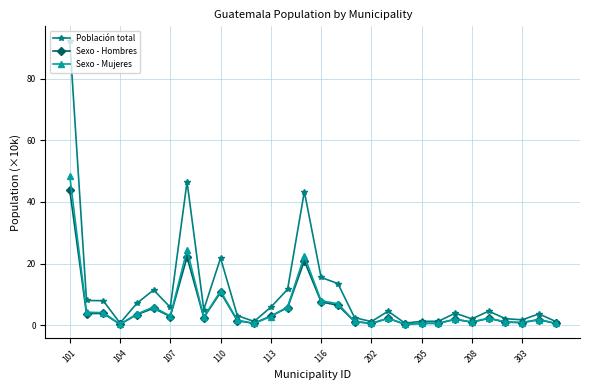

Which series has the widest spread of values?

Población total